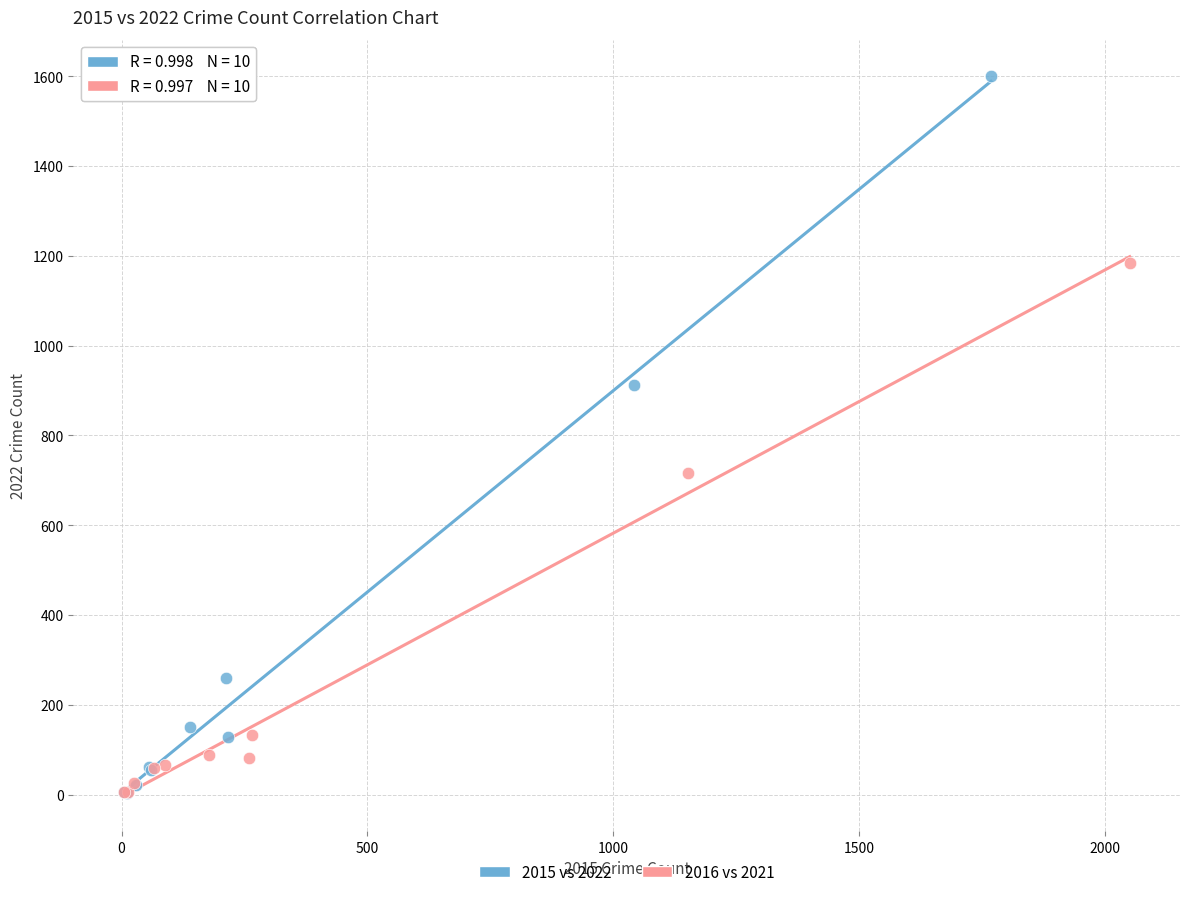

Which series contains the highest Y value?

2015 vs 2022